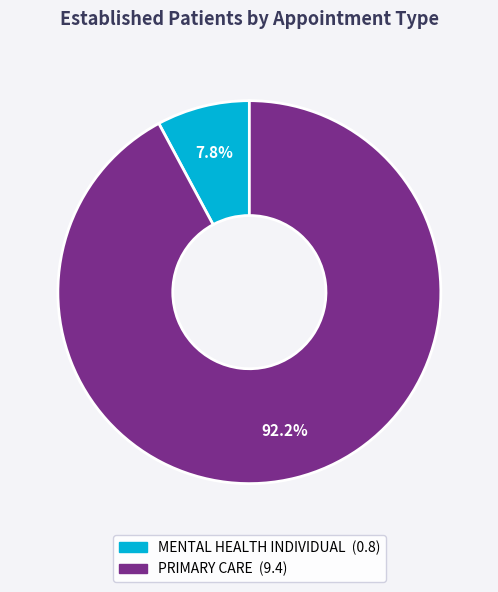

Between PRIMARY CARE and MENTAL HEALTH INDIVIDUAL, which is larger?

PRIMARY CARE